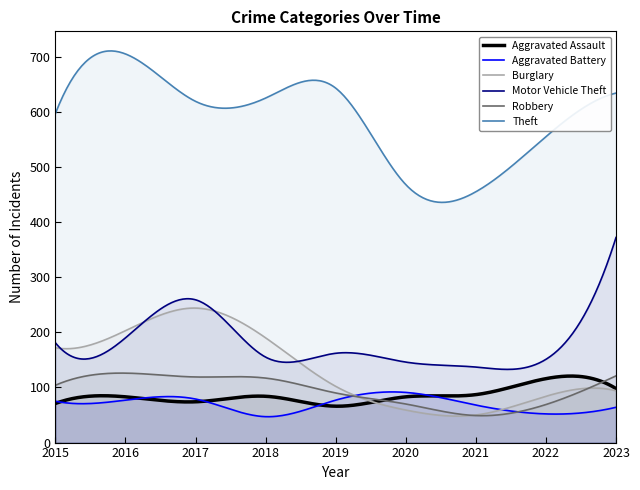

Reading left to right, what are all the values shown in this chart?

Aggravated Assault: 71	83	74	84	66	83	87	116	98
Aggravated Battery: 75	77	79	47	77	91	68	52	64
Burglary: 172	203	244	190	102	59	50	84	94
Motor Vehicle Theft: 181	190	259	155	162	146	137	151	372
Robbery: 104	126	119	117	90	70	49	69	121
Theft: 597	705	619	625	643	468	455	555	634